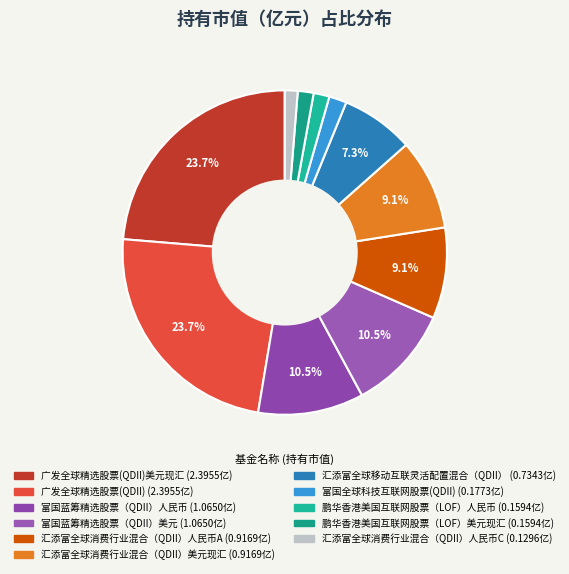

Which category has the biggest portion of the pie?

广发全球精选股票(QDII)美元现汇